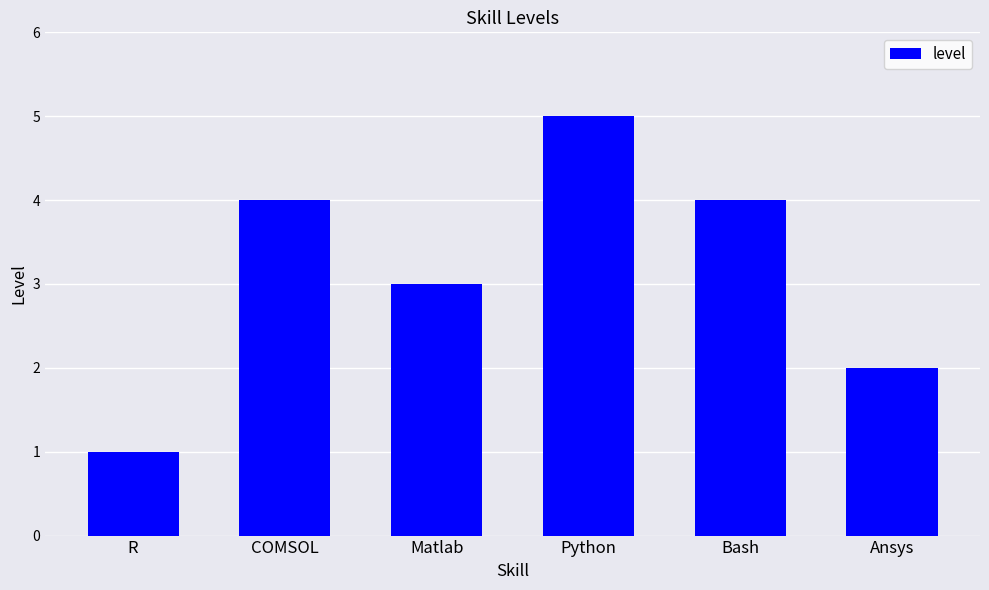

What is the label of the 3rd bar from the left?

Matlab